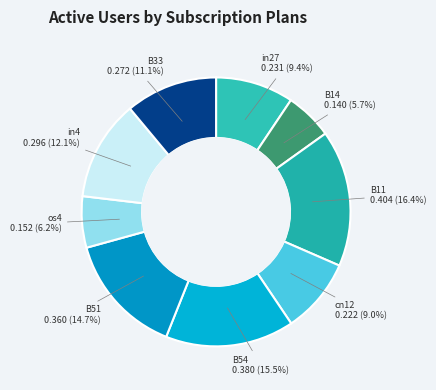

Which category has the biggest portion of the pie?

B11